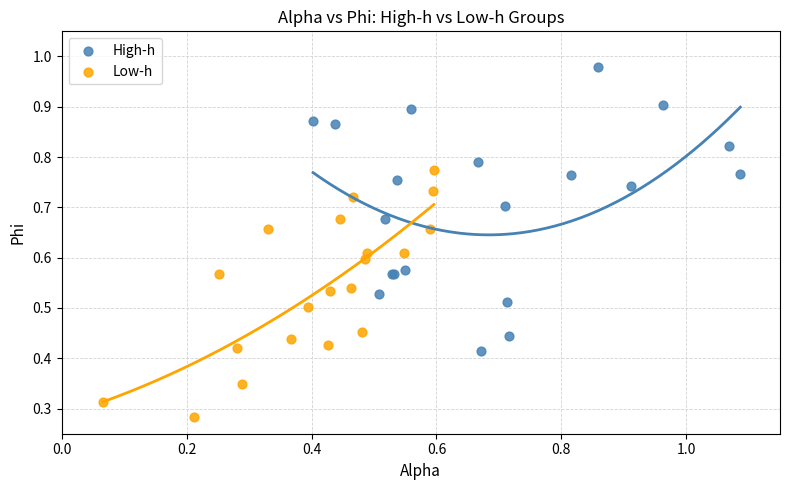

Which series reaches the minimum Y coordinate?

Low-h